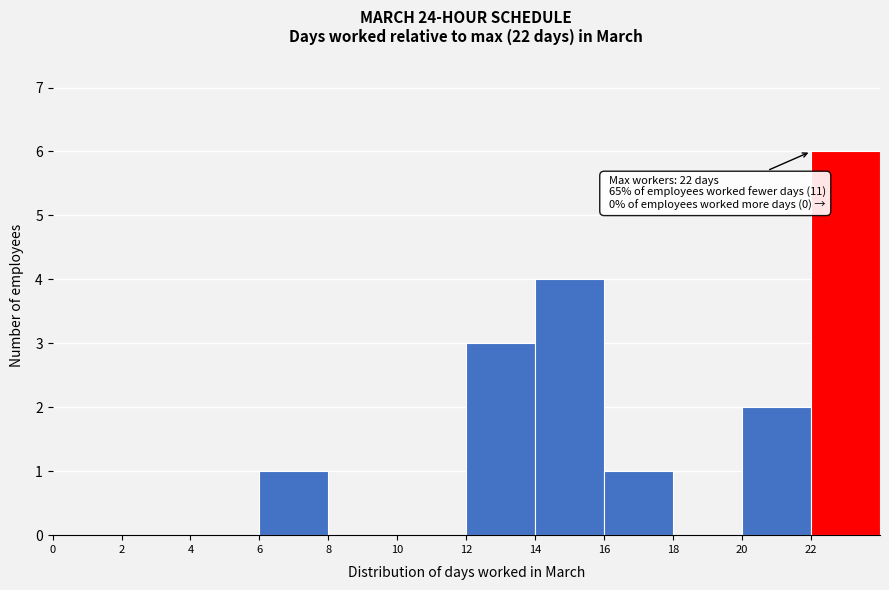

Over which range of the x-axis is the bar tallest?

22 to 24